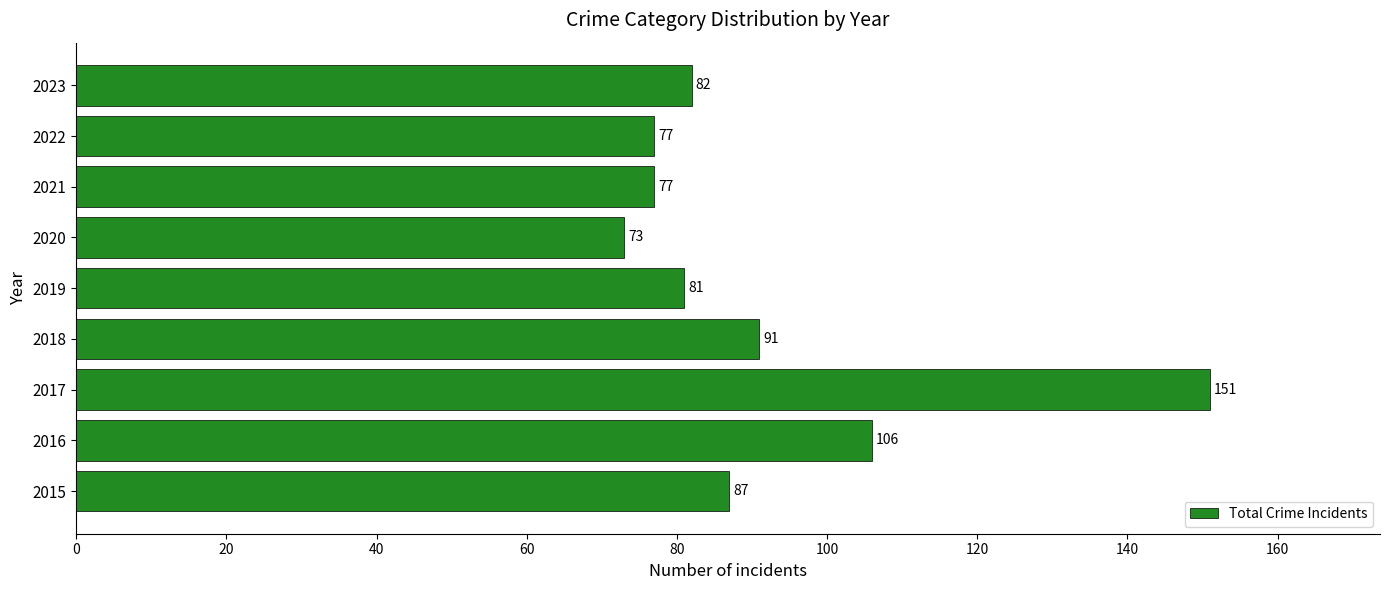

The chart shows a value of 24 at 2018. True or false?

False